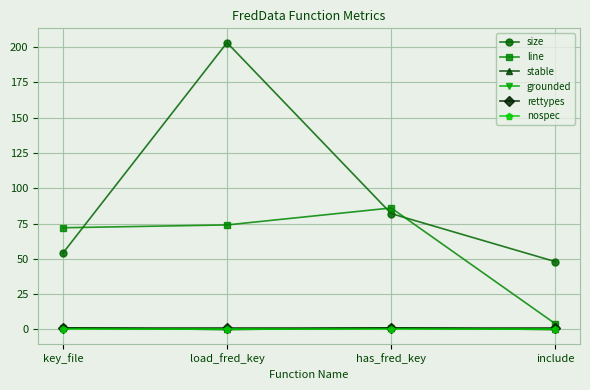

What is the label of the 4th point from the left?

include